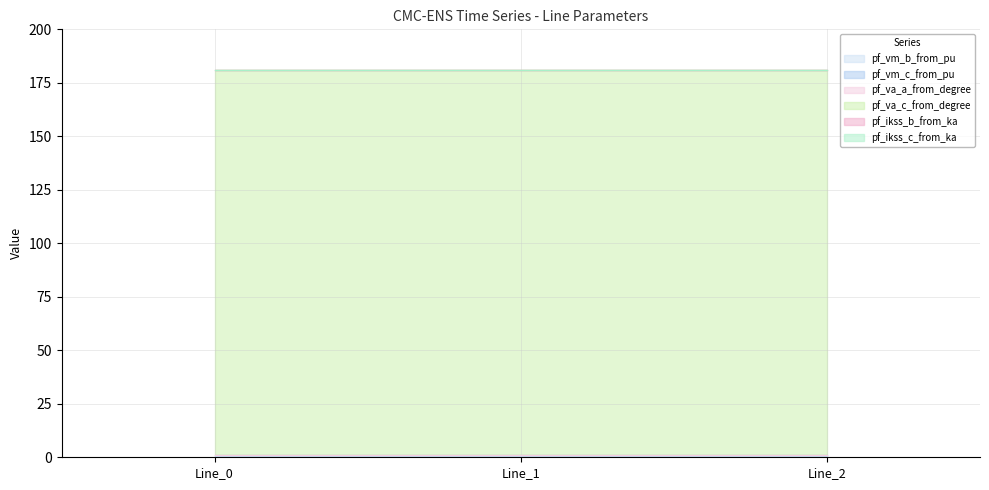

Which series has the largest range (max minus min)?

pf_va_c_from_degree